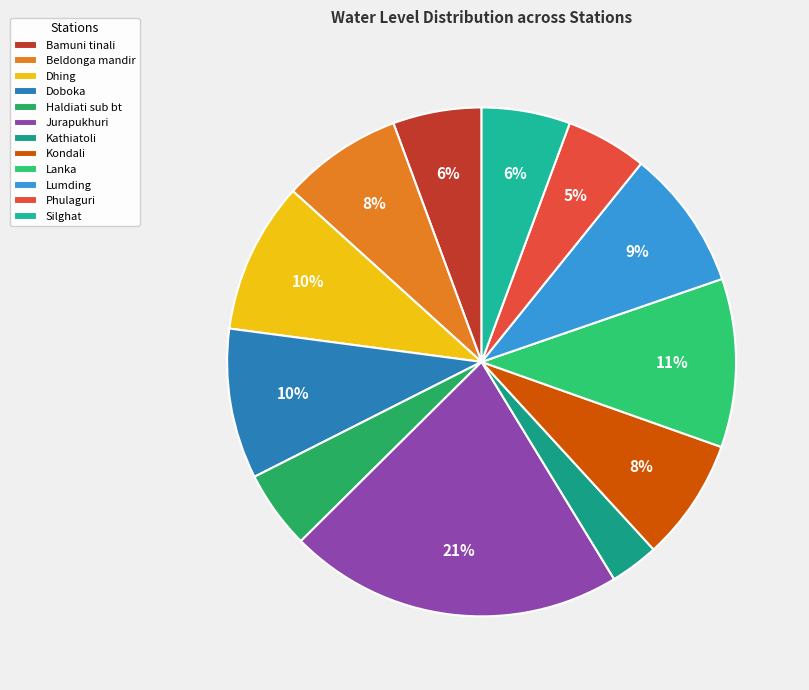

Is it true that Phulaguri is 15% of the pie?

False